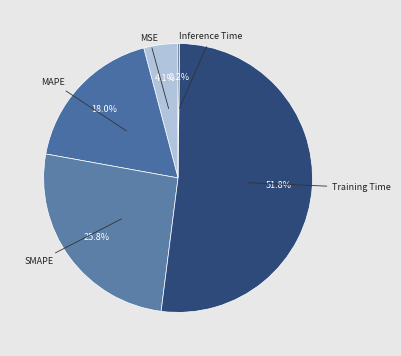

What is the smallest slice in the pie chart?

Inference Time